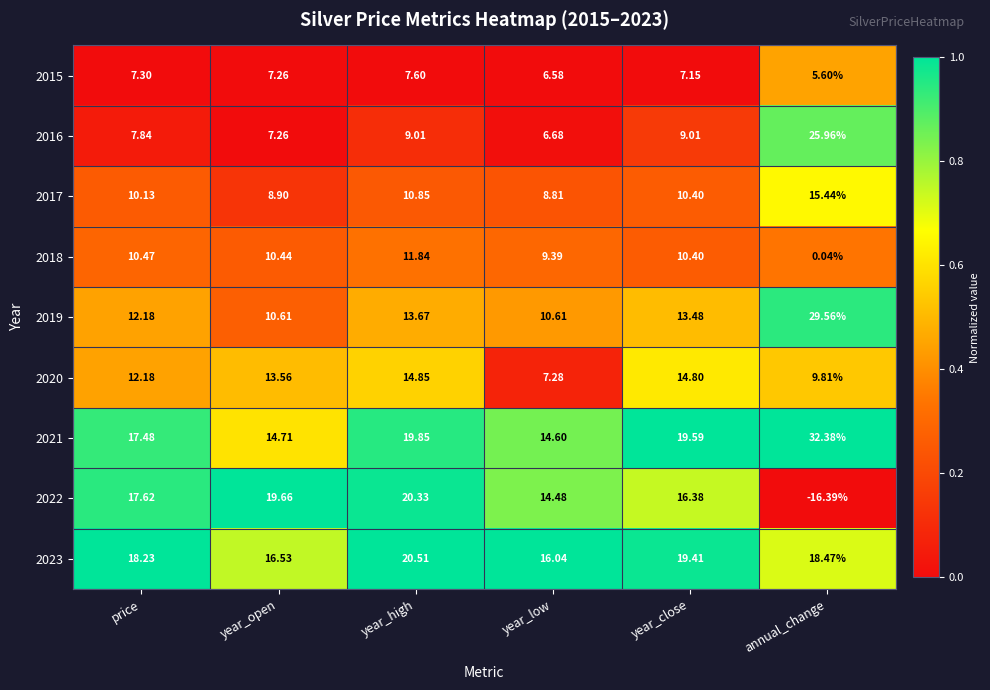

At which category does the chart reach its minimum across all series?

annual_change